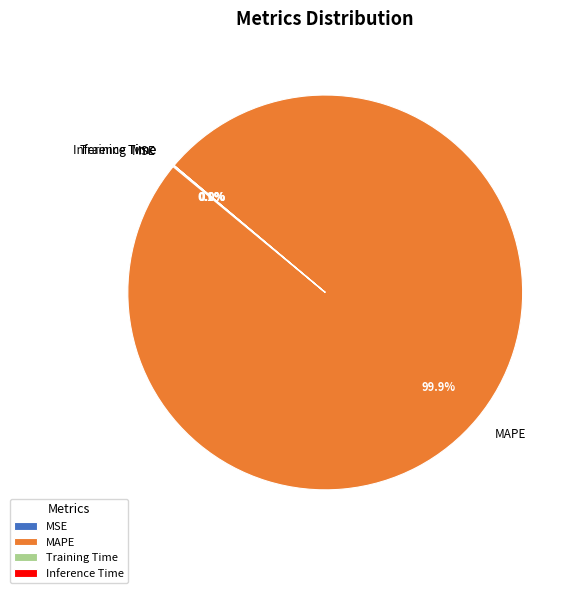

Is there any slice that represents more than half of the pie?

Yes